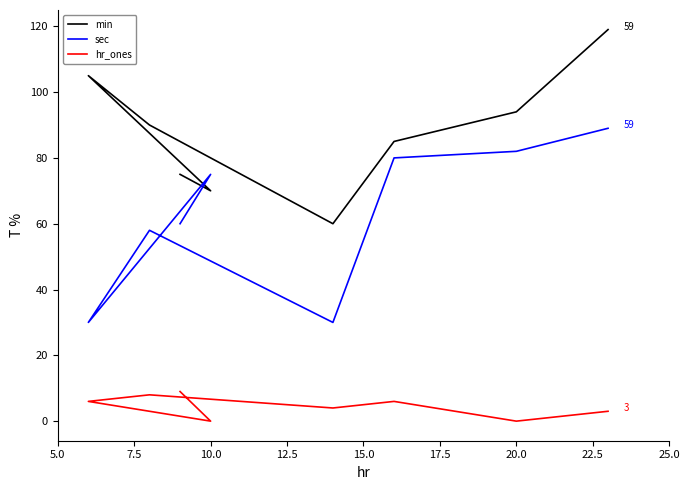

How many intersections are there between sec and min?

2